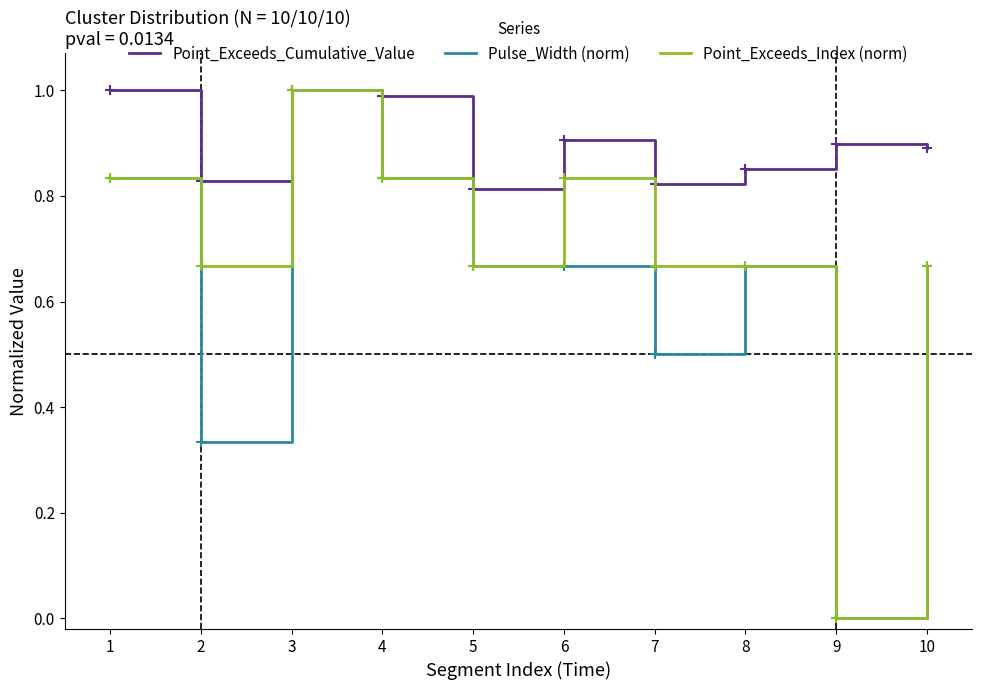

What is the difference between the highest and lowest values at 2?

0.5